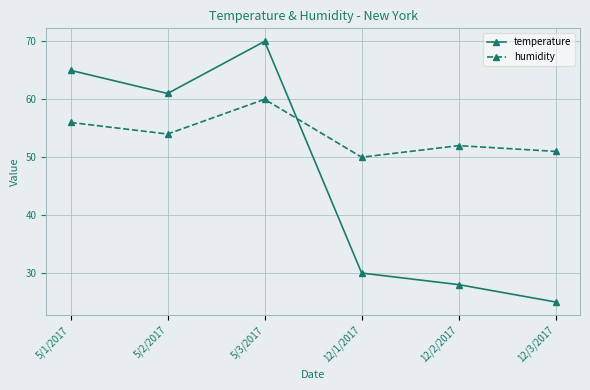

How many data points in humidity are less than 54?

3